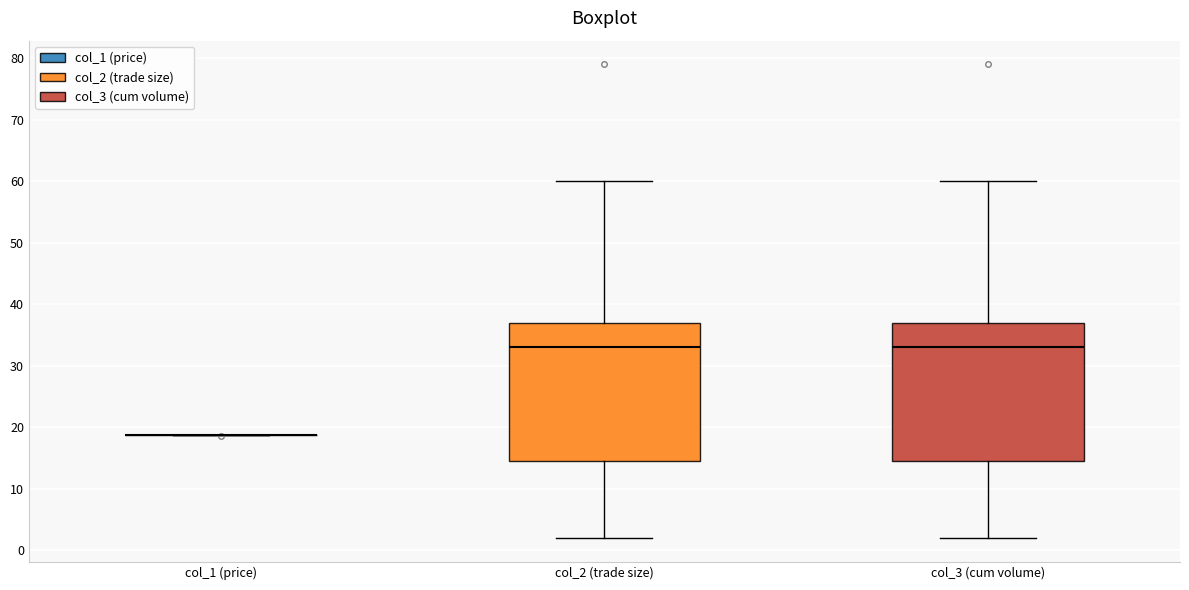

Reading left to right, transcribe this box plot: for each box, give where its median line is, the range the box spans, and where its two whiskers end, as read against the y-axis. The values are not printed on the chart, so give them approximately, as read against the axis.

col_1 (price): box collapsed to a line at 19, whiskers 19 to 19
col_2 (trade size): median 33, box 15 to 37, whiskers 2 to 60
col_3 (cum volume): median 33, box 15 to 37, whiskers 2 to 60